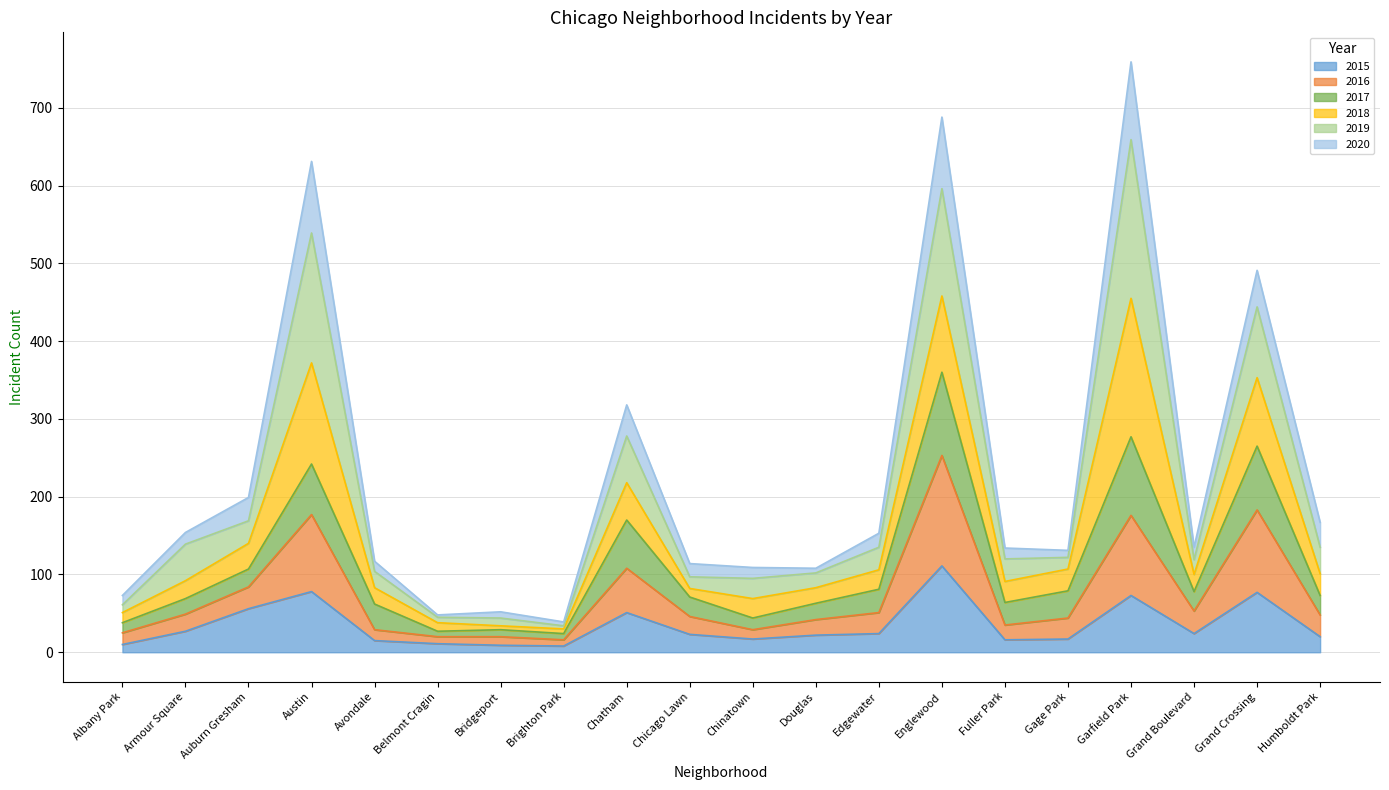

What are all the series names shown in the legend?

2015, 2016, 2017, 2018, 2019, 2020